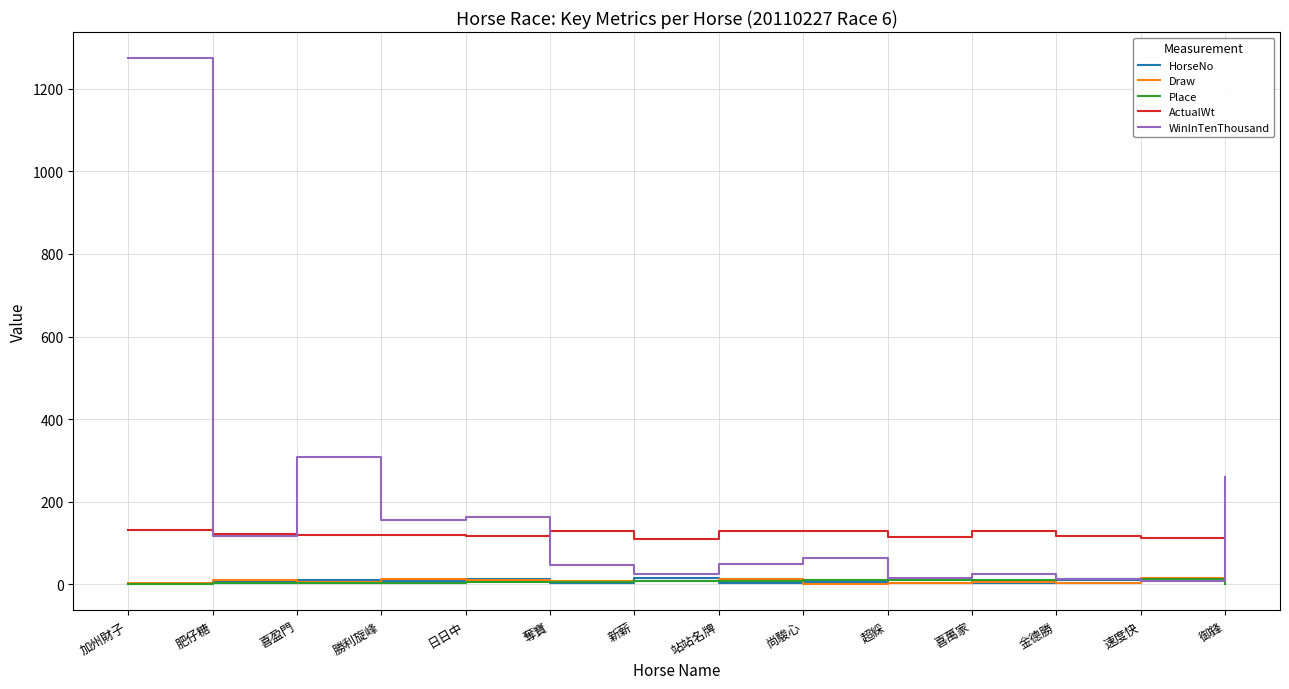

What is the sum of the Place values at 加州財子 and 新薪?

8